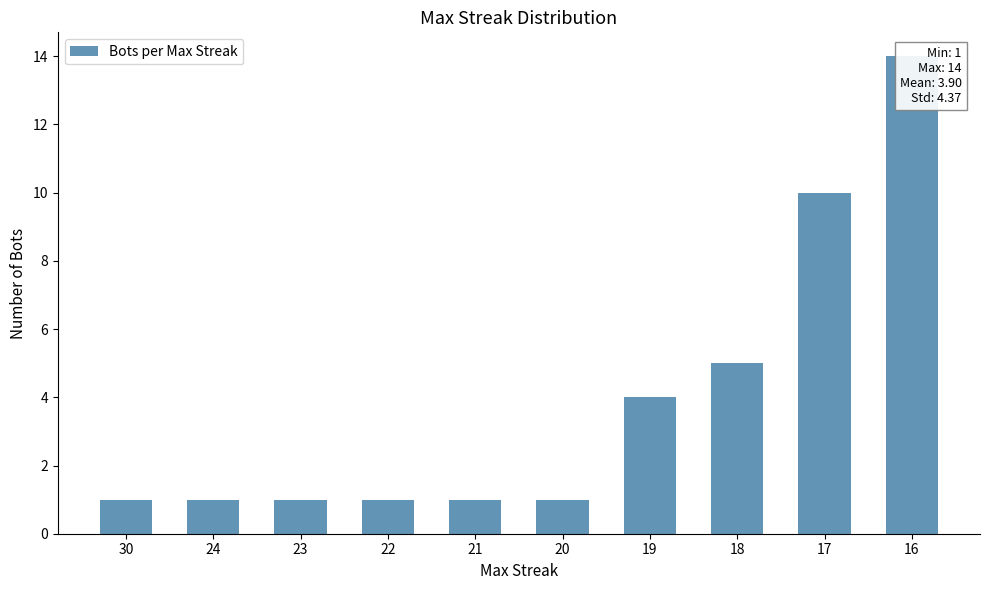

The chart shows a value of 0 at 22. True or false?

False